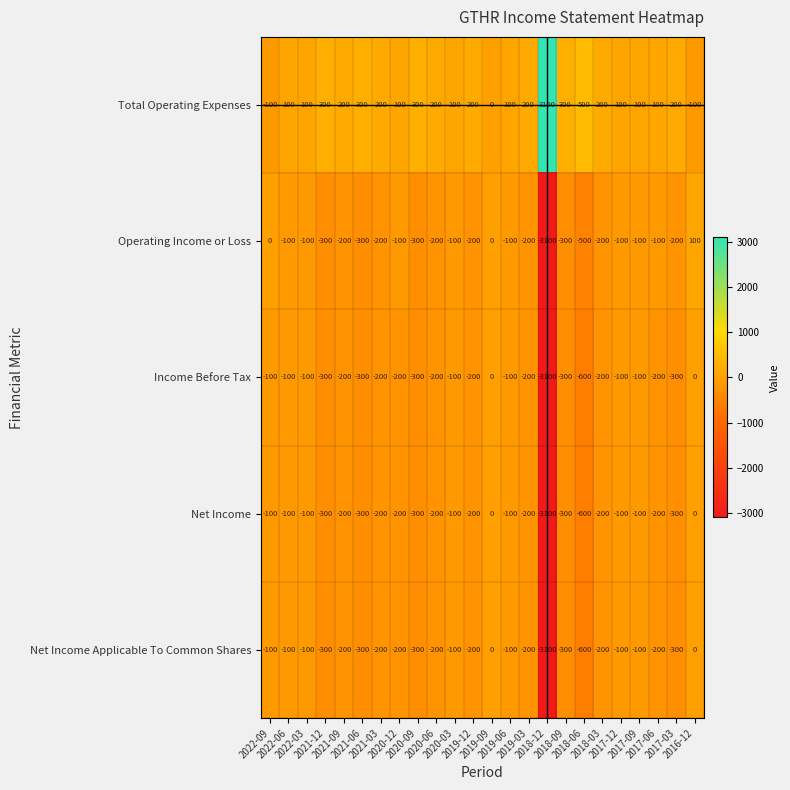

How many distinct data groups are displayed?

5